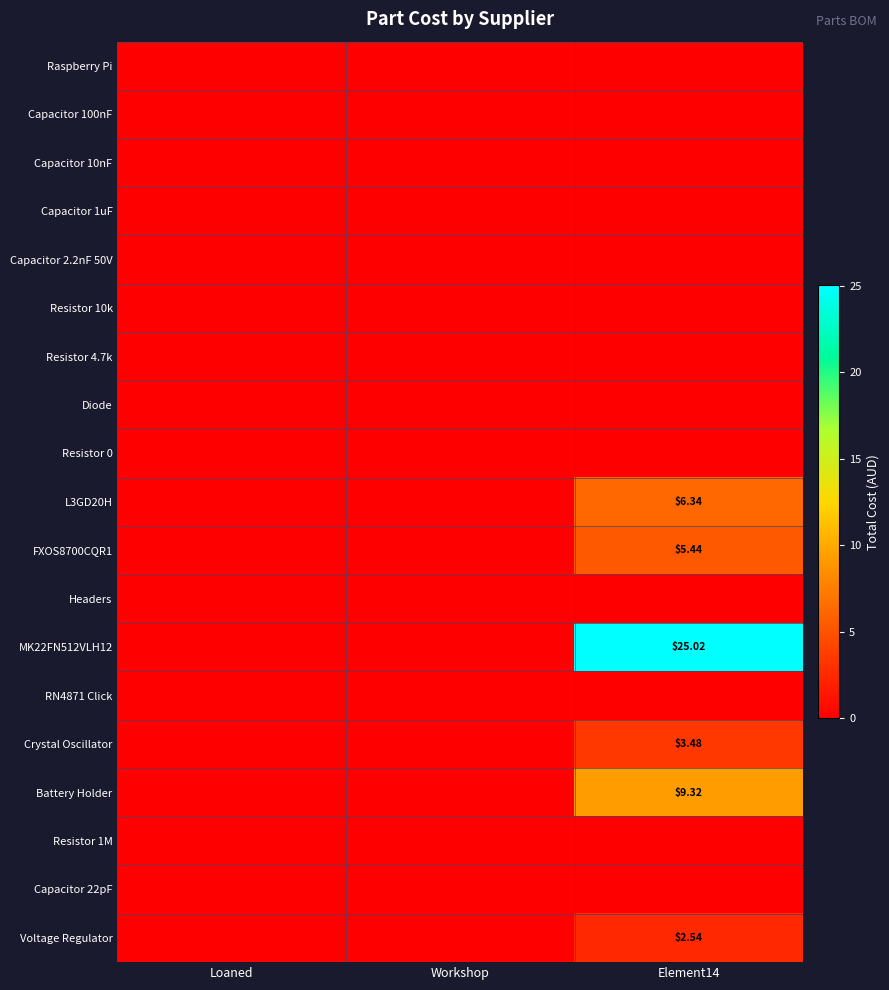

Which series changed the most between Loaned and Workshop?

Raspberry Pi